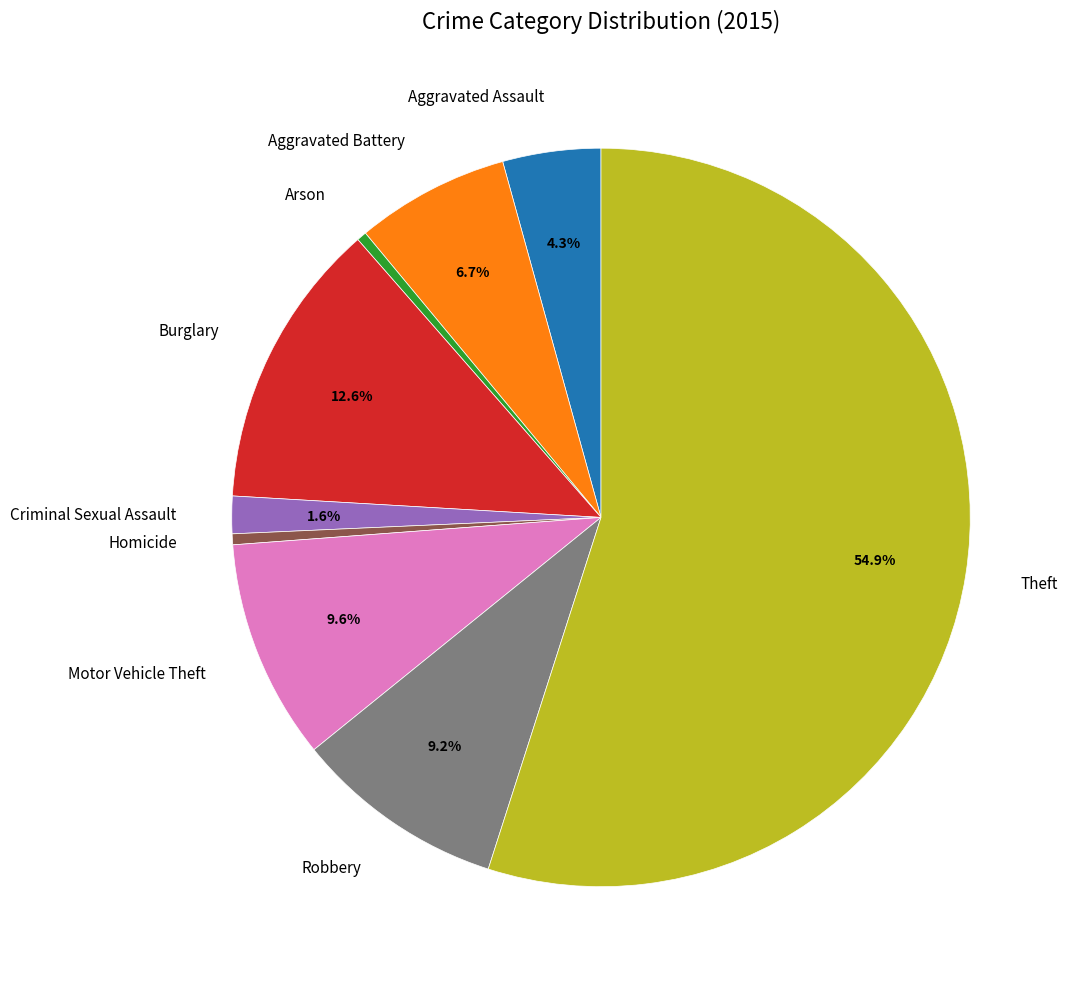

What percentage is NOT represented by Motor Vehicle Theft?

90.4%